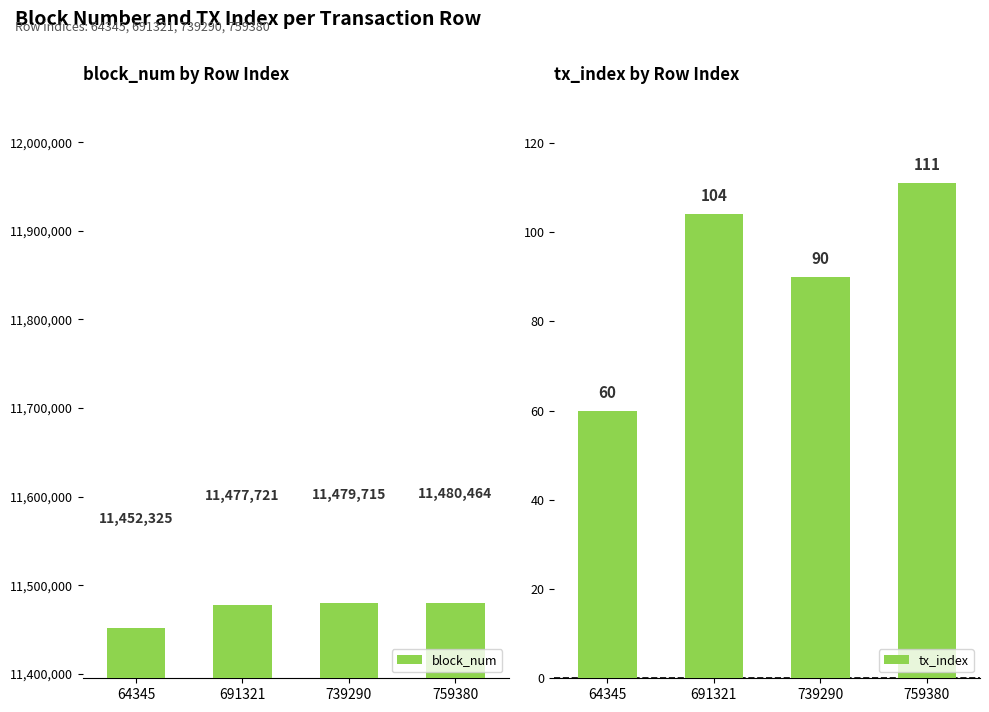

Is it true that block_num equals 20242436 at 691321?

False